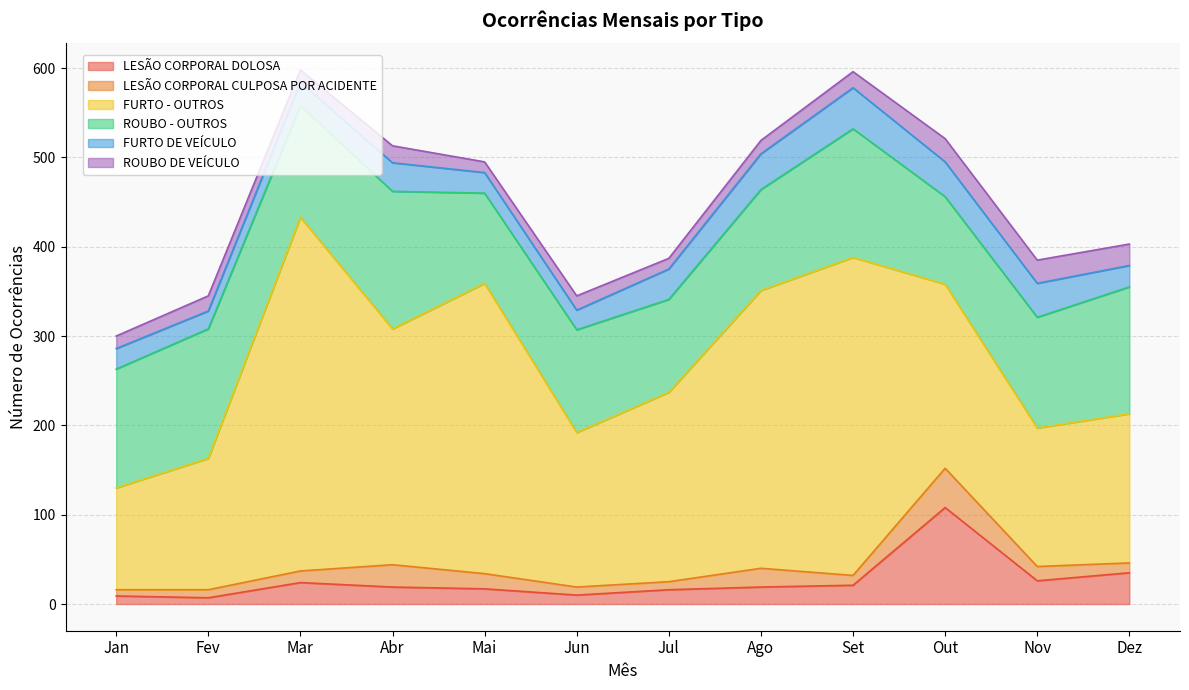

What is the label of the 6th point from the left?

Jun